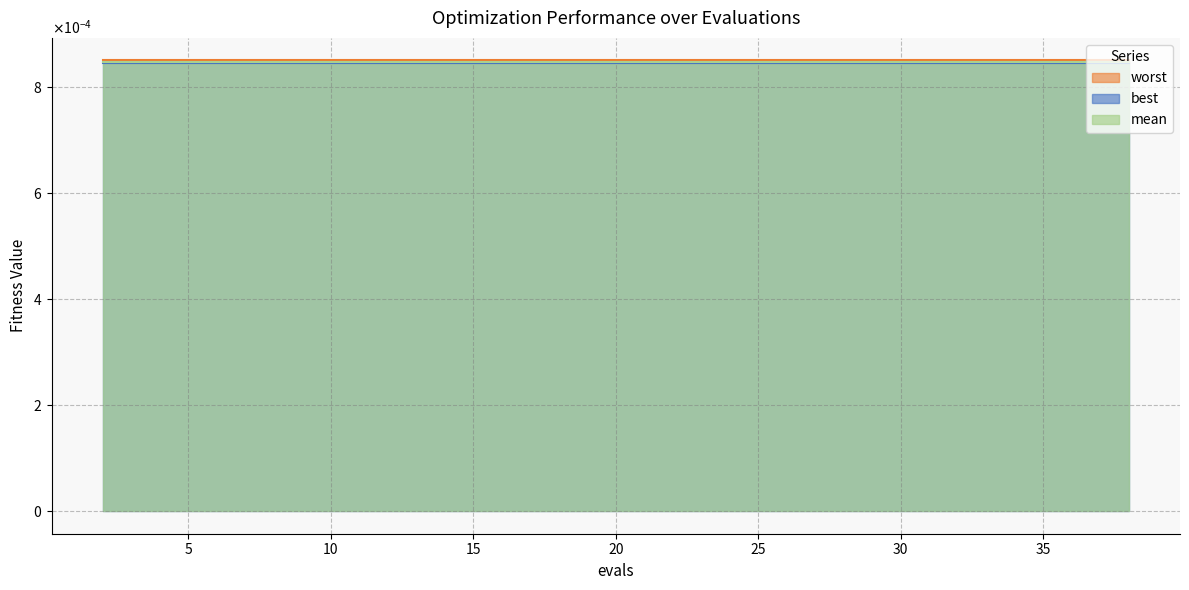

True or false: best has more than 2 interior local peaks.

False